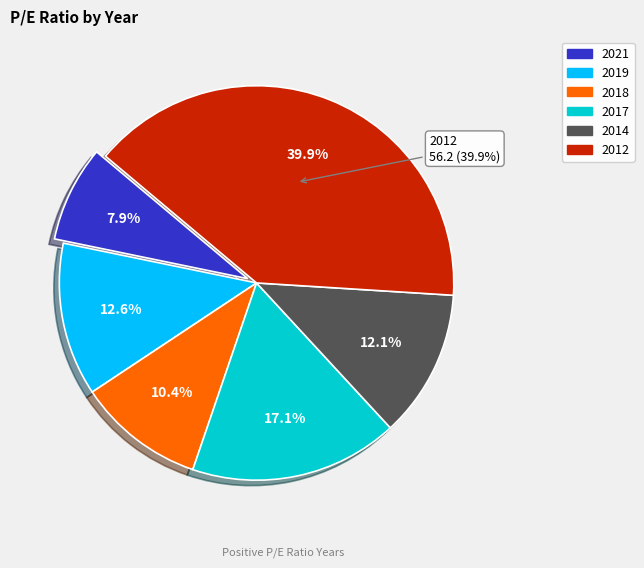

What portion of the pie excludes 2018?

89.6%